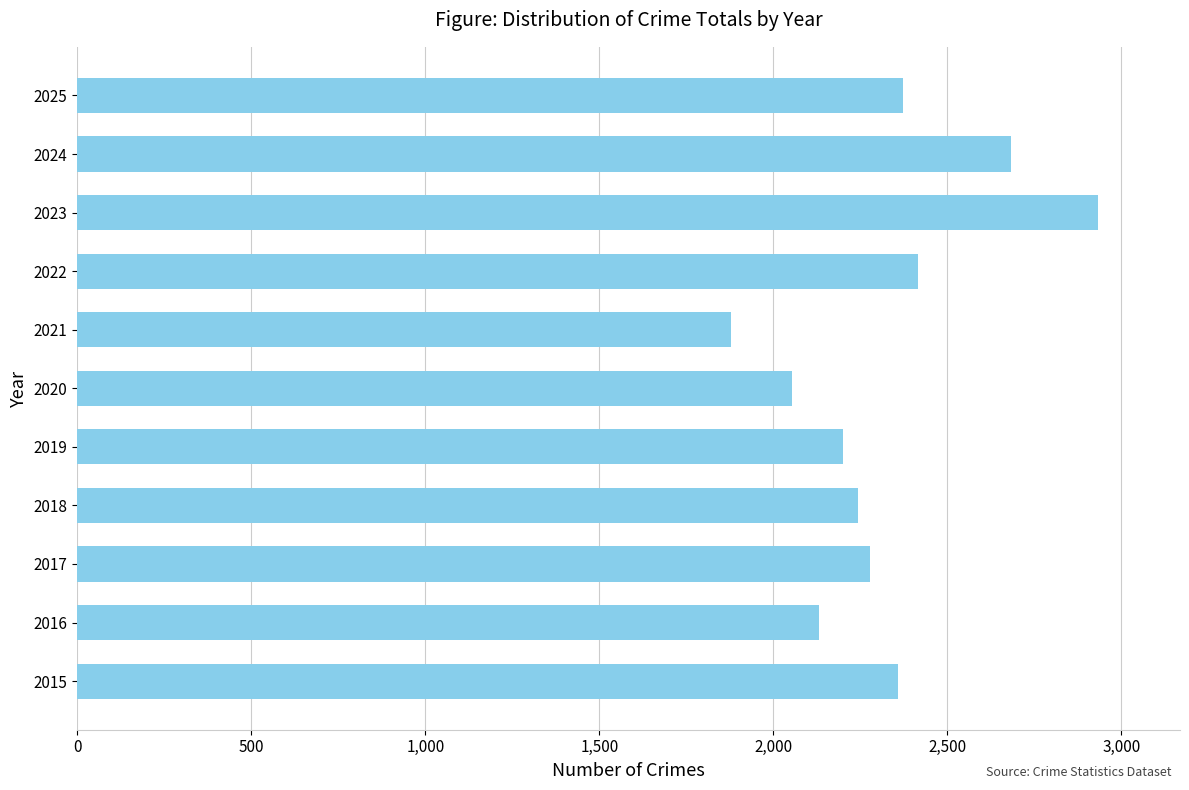

Approximately how many times larger is the value at 2024 compared to 2023?

0.9